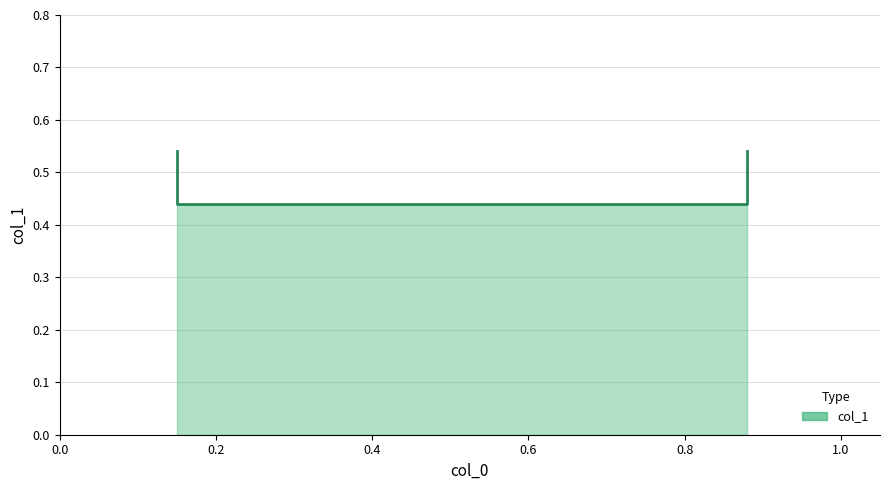

What is the smallest value displayed?

0.4